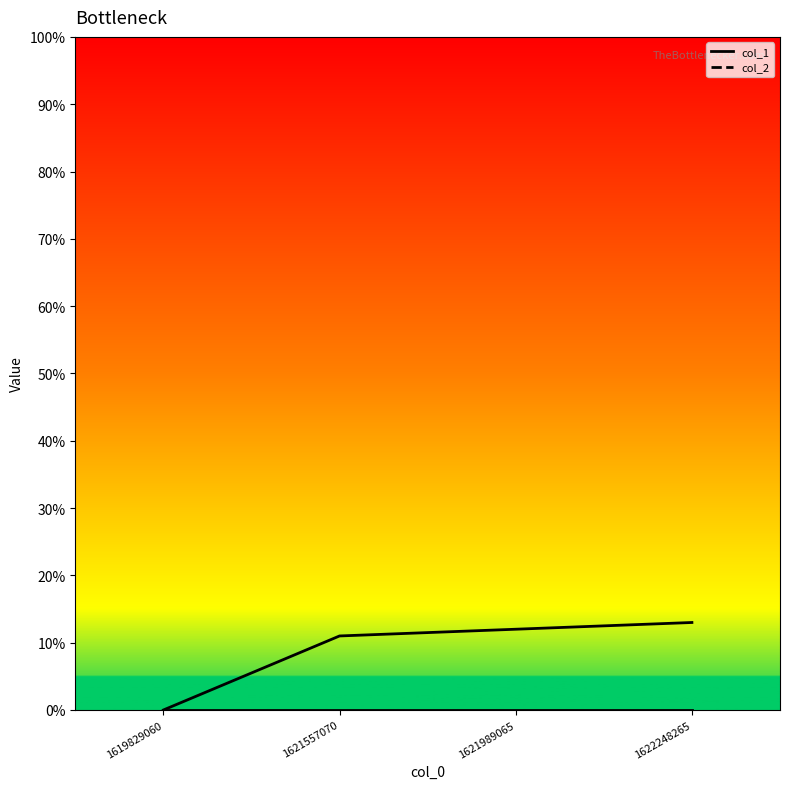

What is the sum of the col_1_line values at 1622248265 and 1621989065?

25